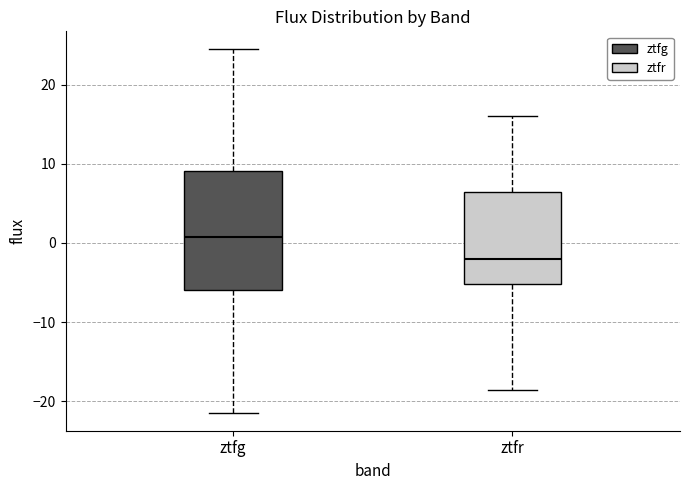

Reading left to right, transcribe this box plot: for each box, give where its median line is, the range the box spans, and where its two whiskers end, as read against the y-axis. The values are not printed on the chart, so give them approximately, as read against the axis.

ztfg: median 1, box -6 to 9, whiskers -21 to 24
ztfr: median -2, box -5 to 6, whiskers -19 to 16